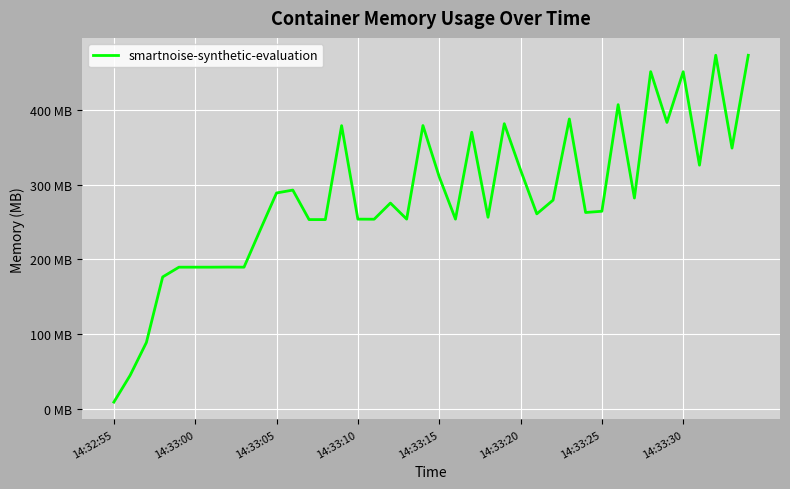

How many interior local valleys (lower than both neighbors) does the data have?

12